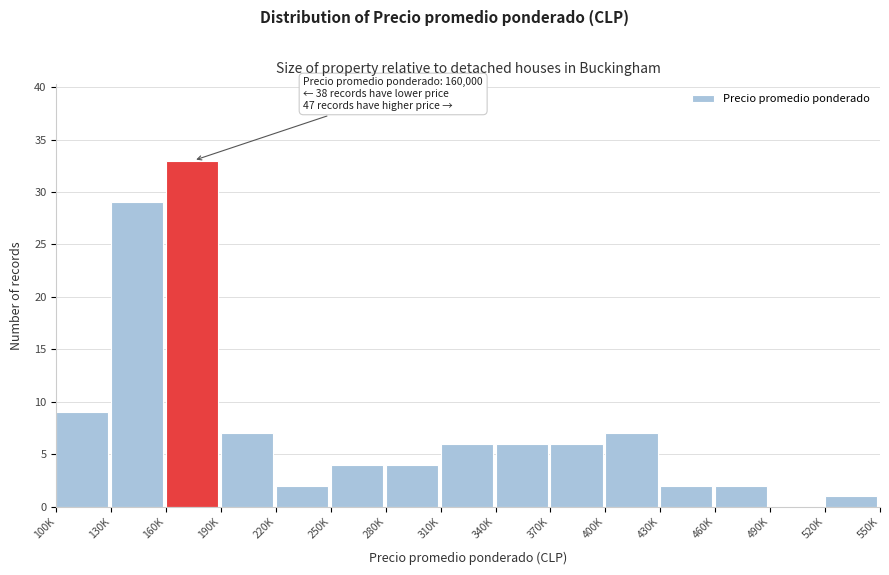

Reading left to right, what are all the values shown in this chart?

100K=9	130K=29	160K=33	190K=7	220K=2	250K=4	280K=4	310K=6	340K=6	370K=6	400K=7	430K=2	460K=2	490K=0	520K=1